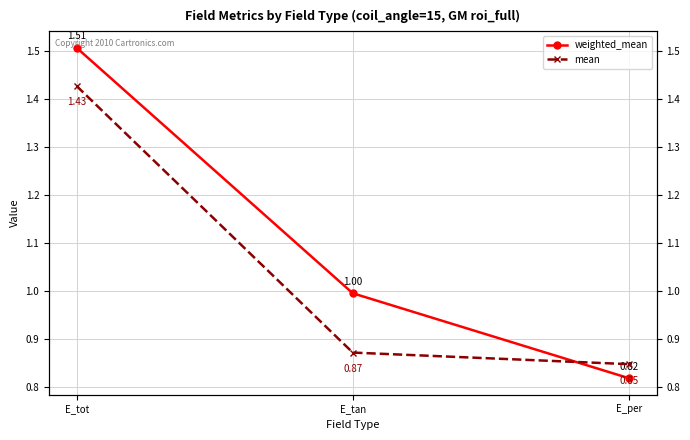

How many lines are shown in the chart?

2